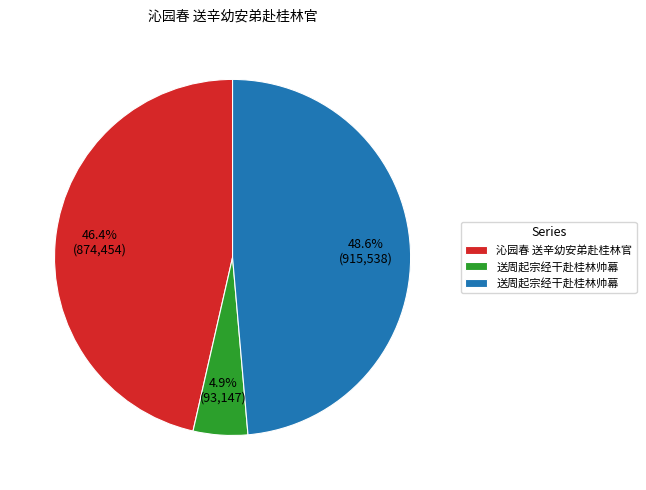

Is there any slice that represents more than half of the pie?

No